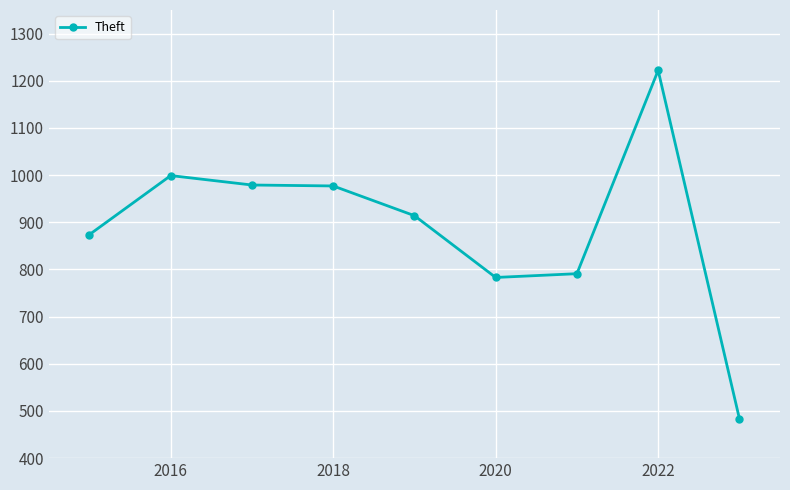

What is the value of the 7th point from the left?

791